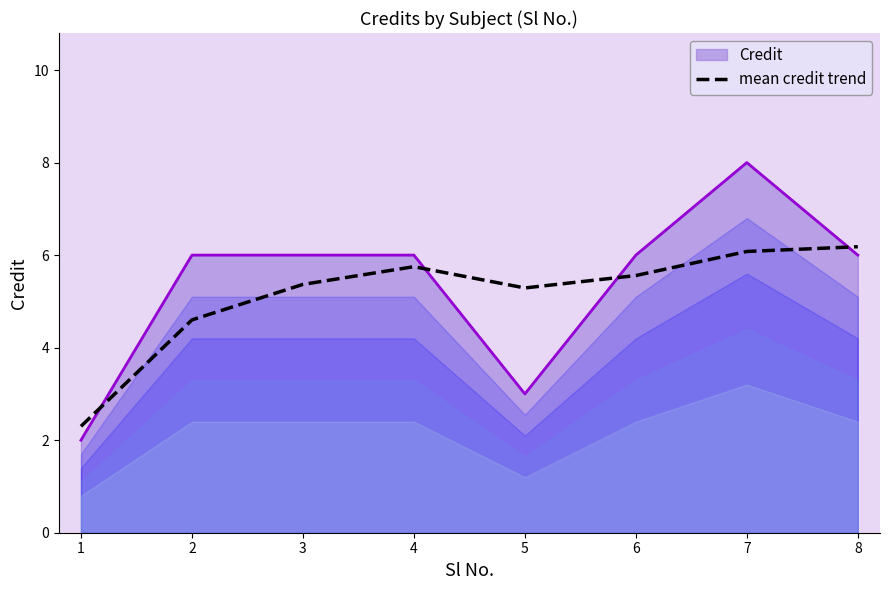

True or false: the data shows 4.6 at 2.

True